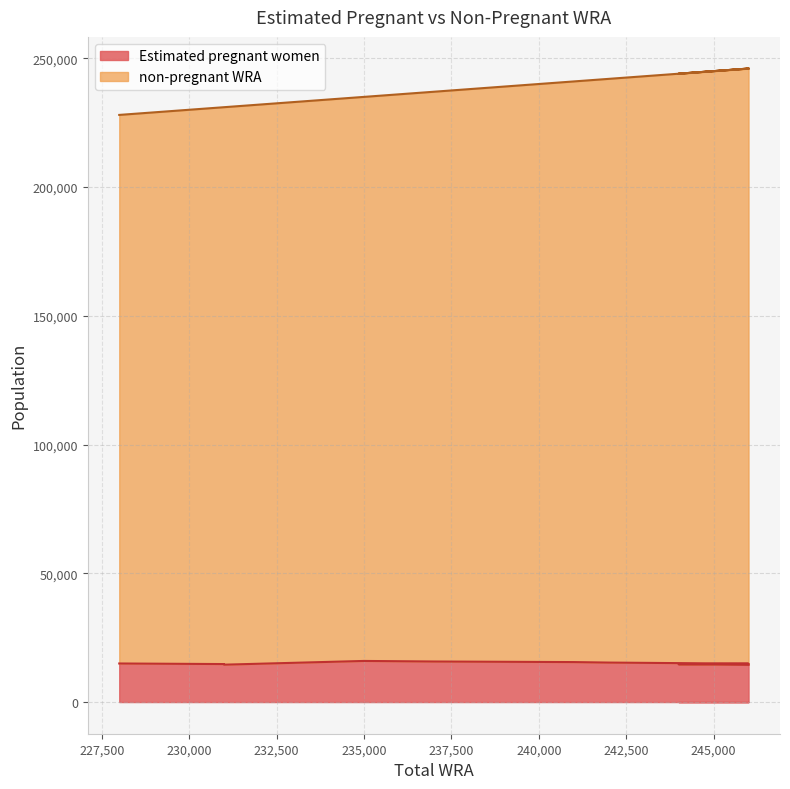

What is the difference between the Estimated pregnant women values at 241000 and 244000?

404.1